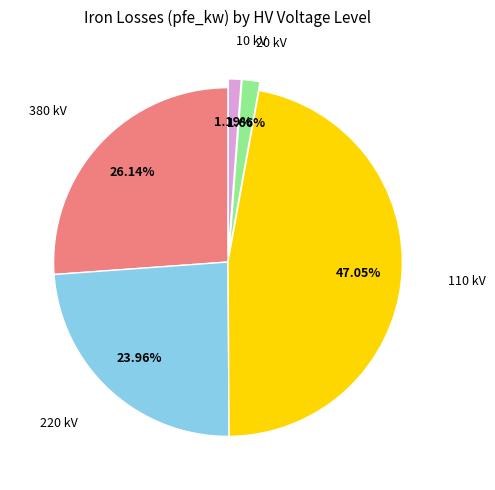

Is there a majority slice in this chart?

No